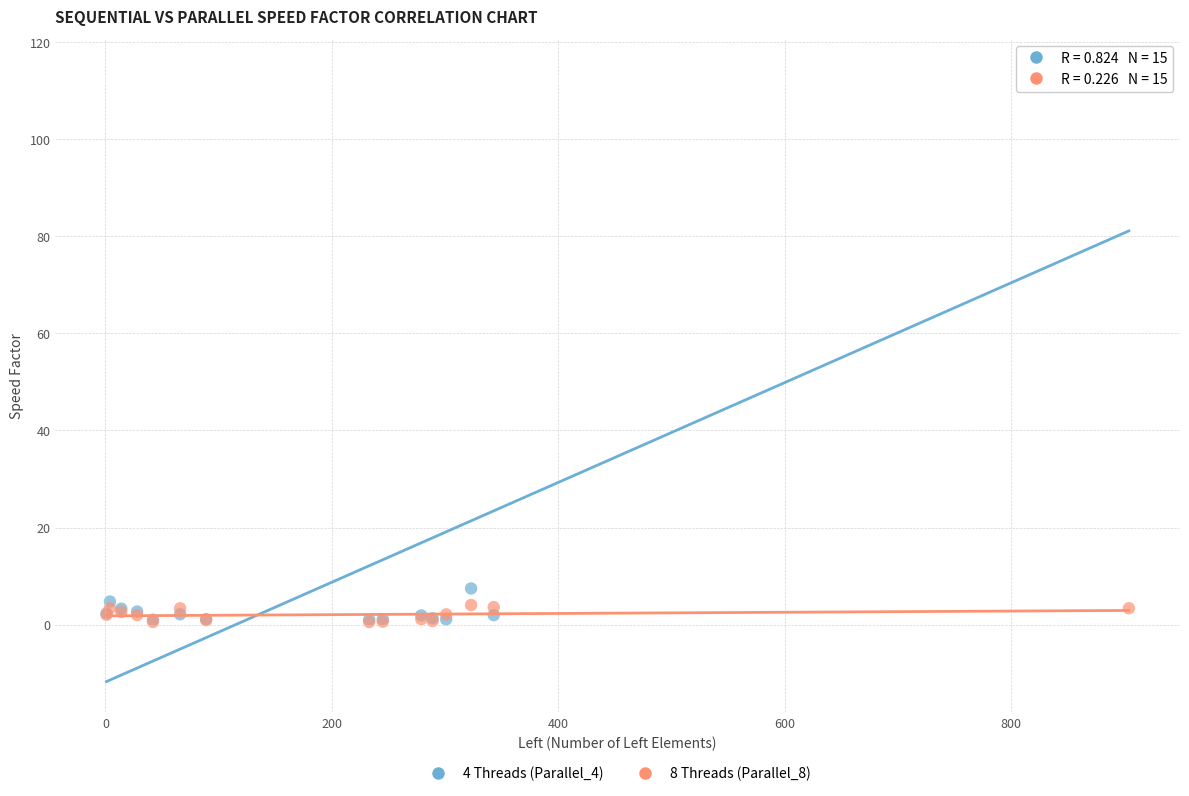

Across all series, what Y value is closest to 57?

7.4